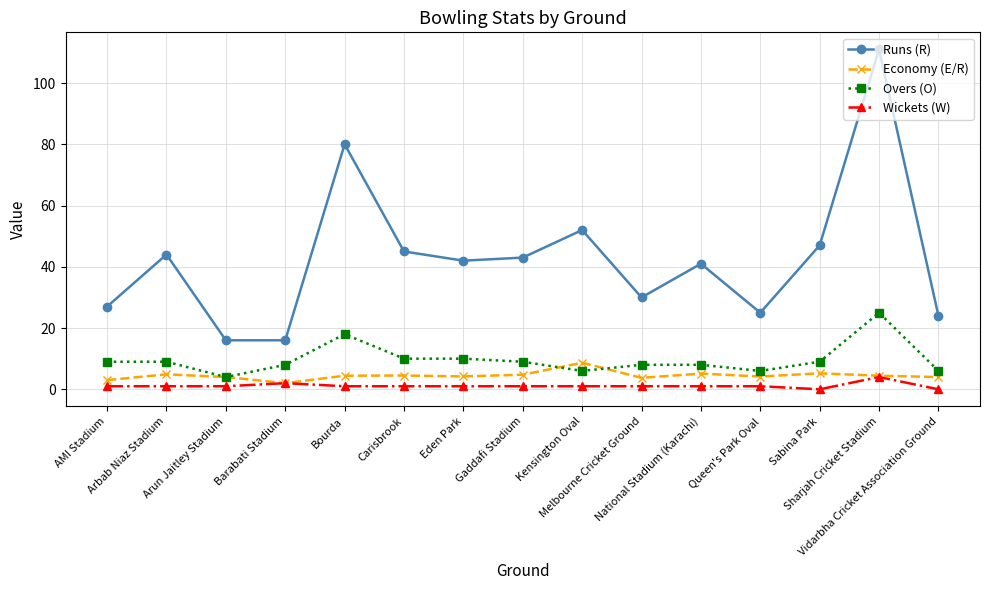

What position from the right is Carisbrook?

10